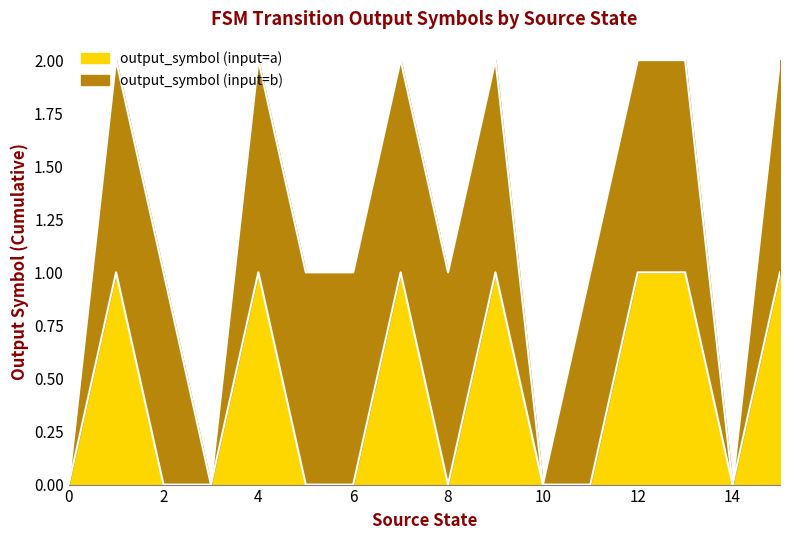

What is the value of the 16th point from the left?

1